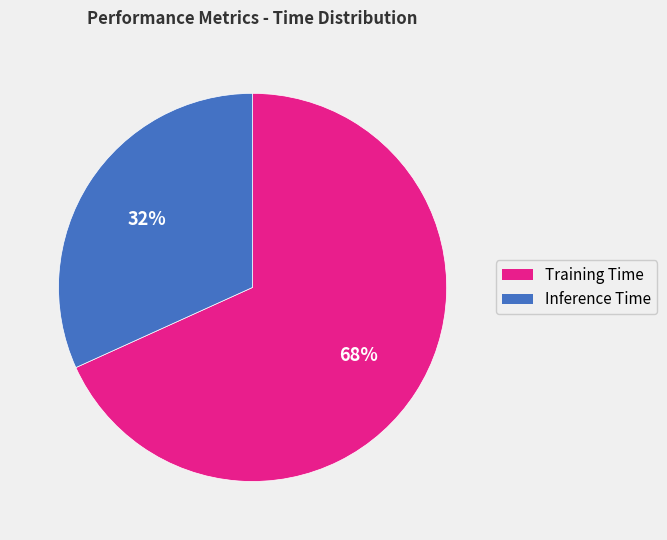

The Inference Time slice represents 20% of the pie. True or false?

False